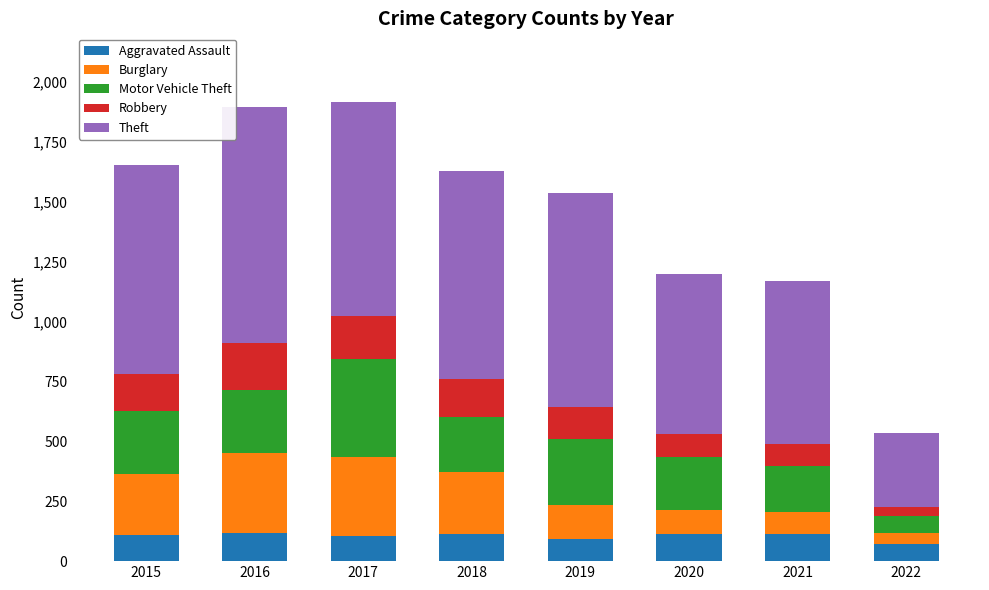

What is the minimum value for Aggravated Assault?

70